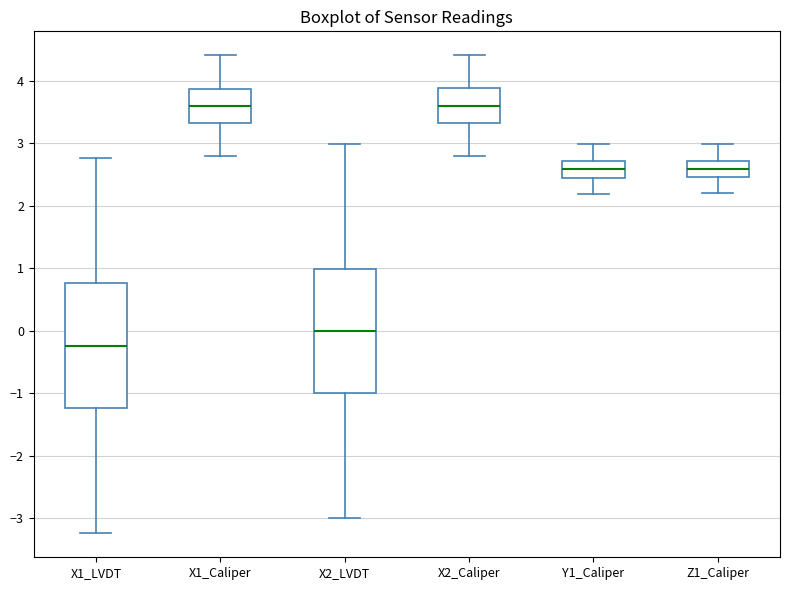

Reading left to right, transcribe this box plot: for each box, give where its median line is, the range the box spans, and where its two whiskers end, as read against the y-axis. The values are not printed on the chart, so give them approximately, as read against the axis.

X1_LVDT: median -0.2, box -1.2 to 0.8, whiskers -3.2 to 2.8
X1_Caliper: median 3.6, box 3.3 to 3.9, whiskers 2.8 to 4.4
X2_LVDT: median 0.0, box -1.0 to 1.0, whiskers -3.0 to 3.0
X2_Caliper: median 3.6, box 3.3 to 3.9, whiskers 2.8 to 4.4
Y1_Caliper: median 2.6, box 2.5 to 2.7, whiskers 2.2 to 3.0
Z1_Caliper: median 2.6, box 2.5 to 2.7, whiskers 2.2 to 3.0